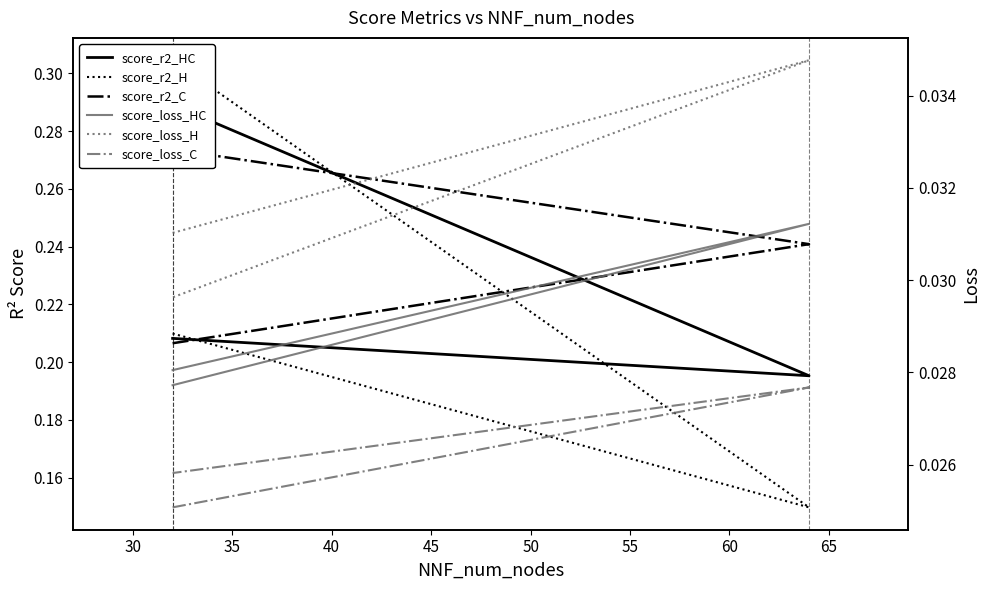

Rank the series at 30 from lowest to highest value.

score_loss_C, score_loss_HC, score_loss_H, score_r2_H, score_r2_HC, score_r2_C